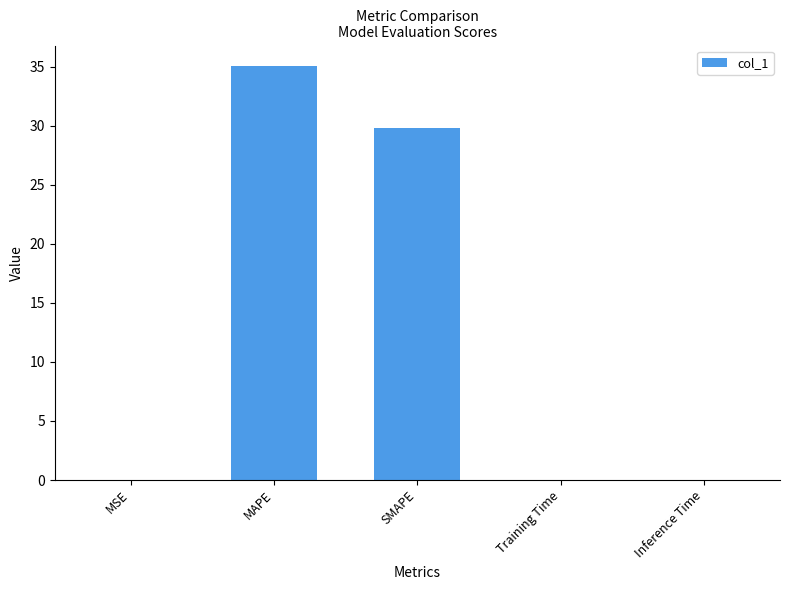

The value at MSE is 0.0. True or false?

True